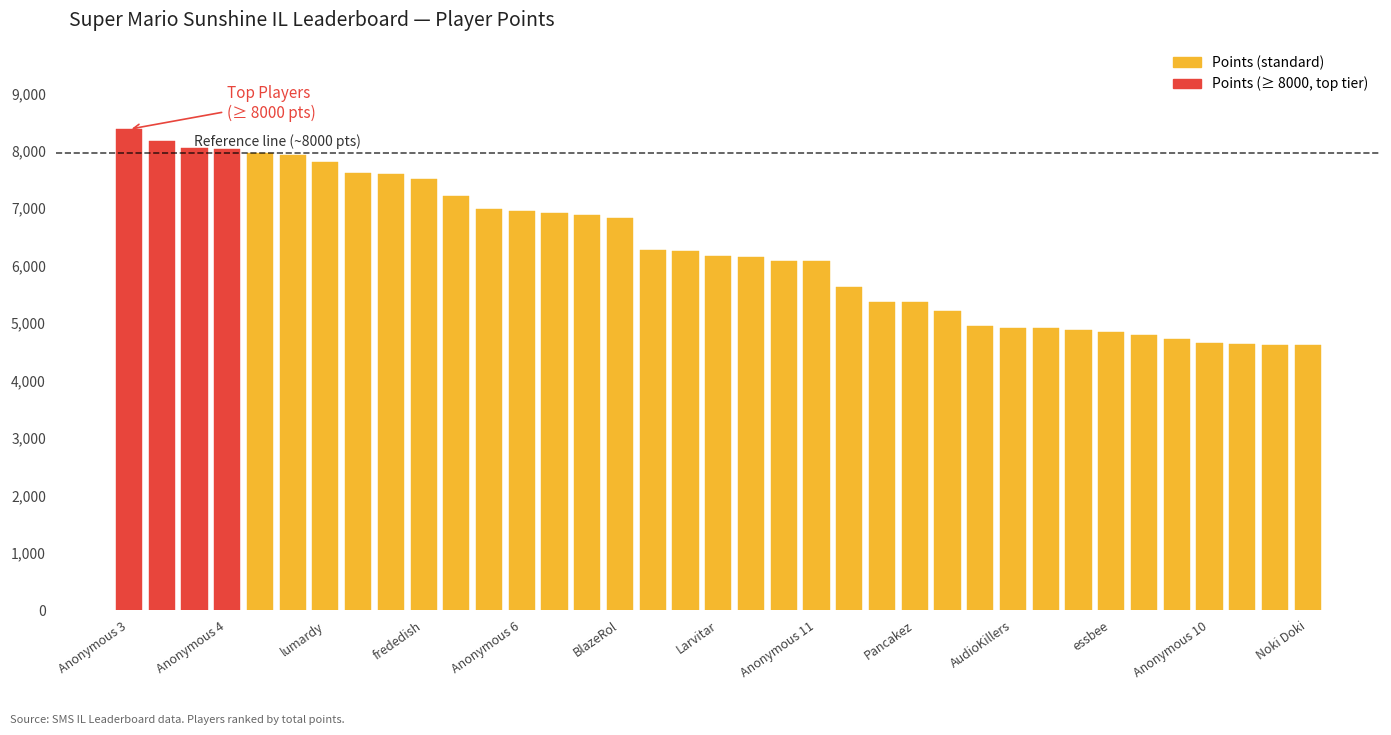

Count the number of data series in this chart.

1